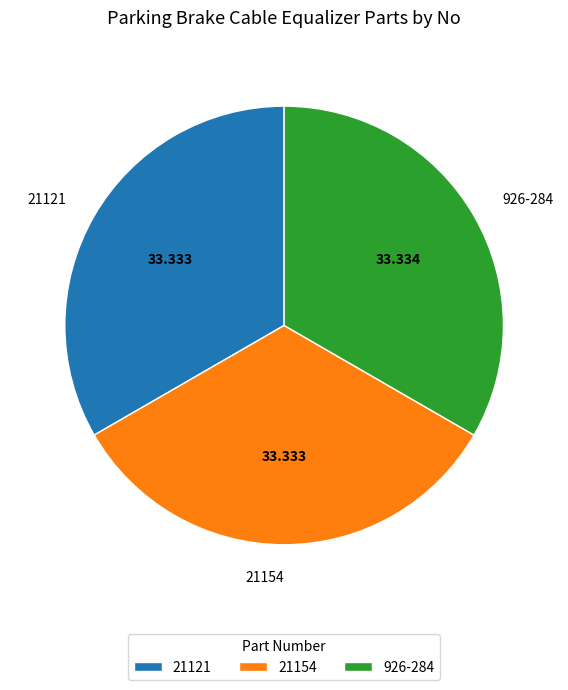

Is there a majority slice in this chart?

No